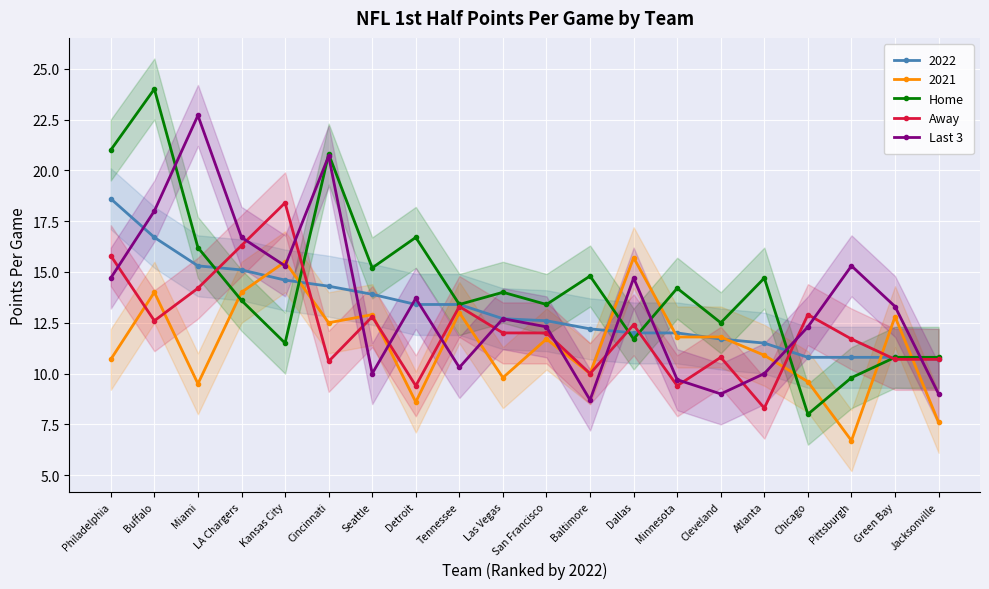

What is the value of the Away point at the 10th from the left?

12.0